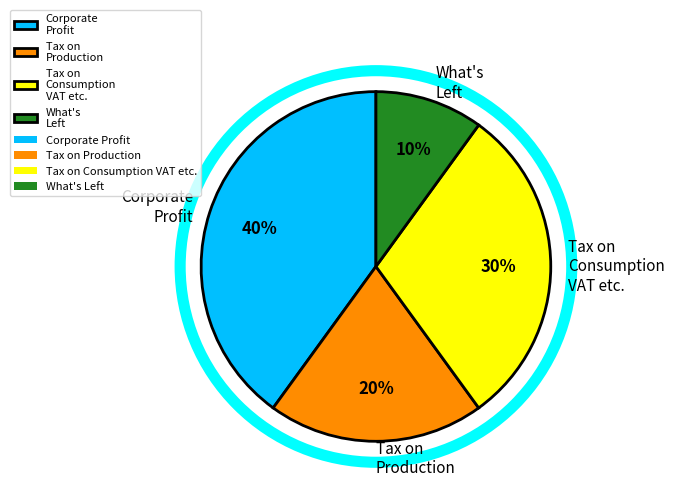

Rank the categories by value from lowest to highest.

What's Left, Tax on Production, Tax on Consumption VAT etc., Corporate Profit